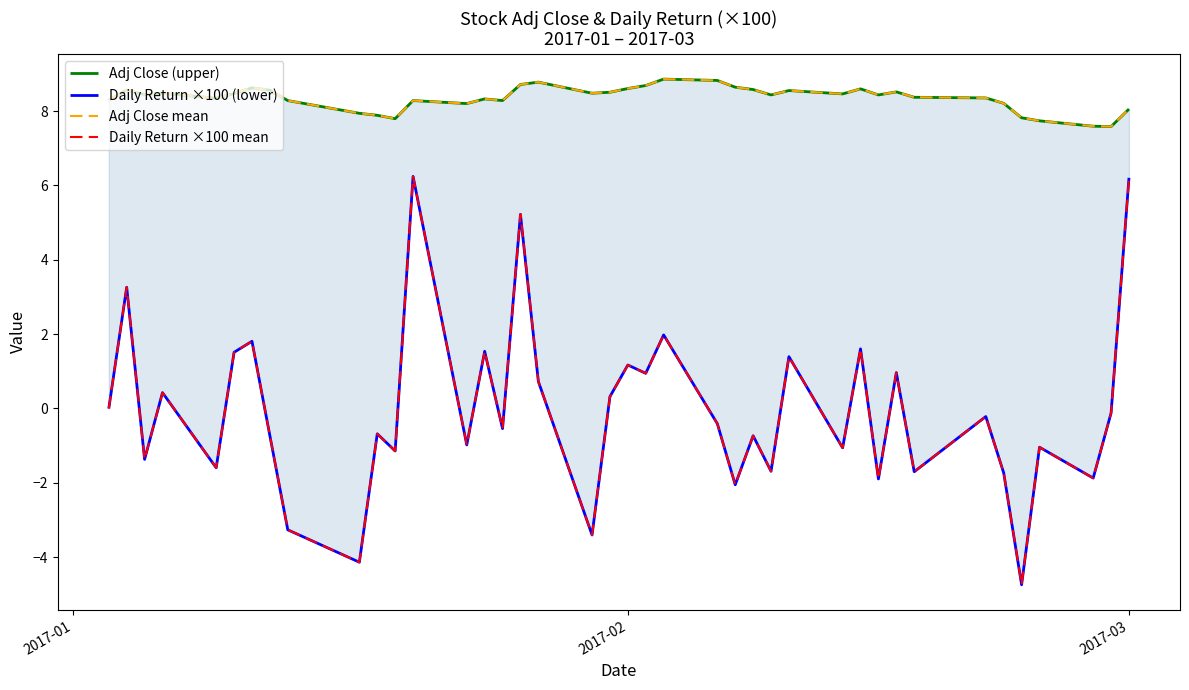

What is the maximum value for Adj Close mean?

8.9